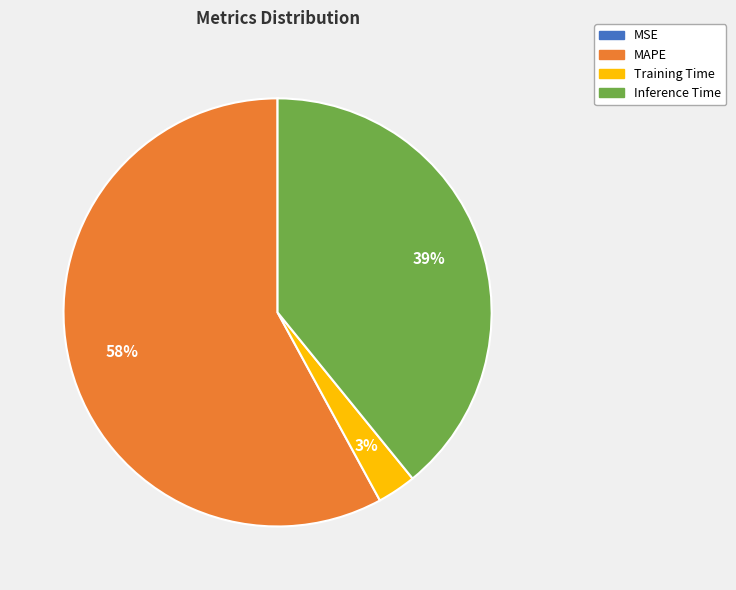

To the nearest percent, what is the average slice percentage?

25%